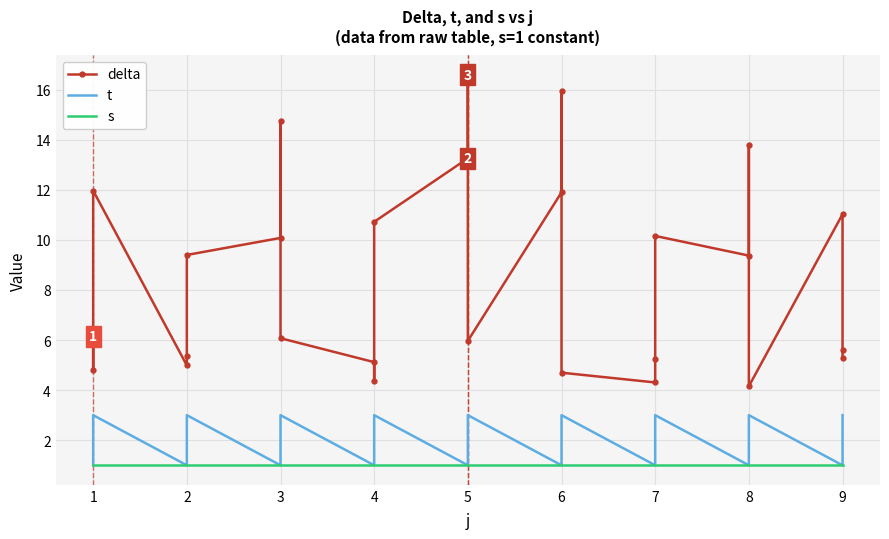

Which series has the largest range (max minus min)?

delta